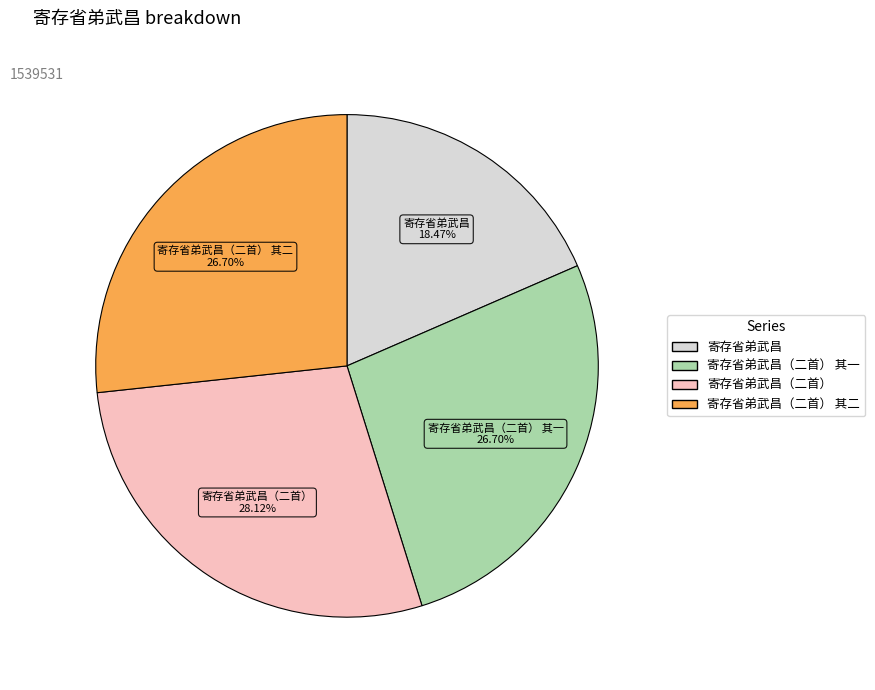

Does any single category account for the majority?

No